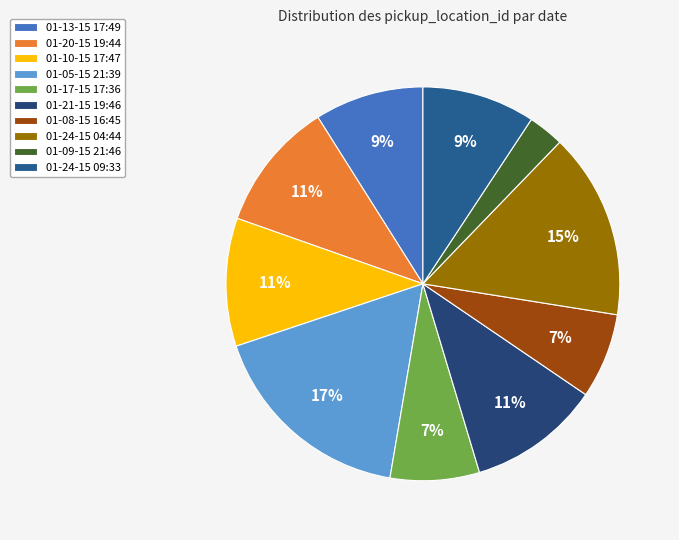

What percentage is the 01-13-15 17:49 slice, to the nearest percent?

9%